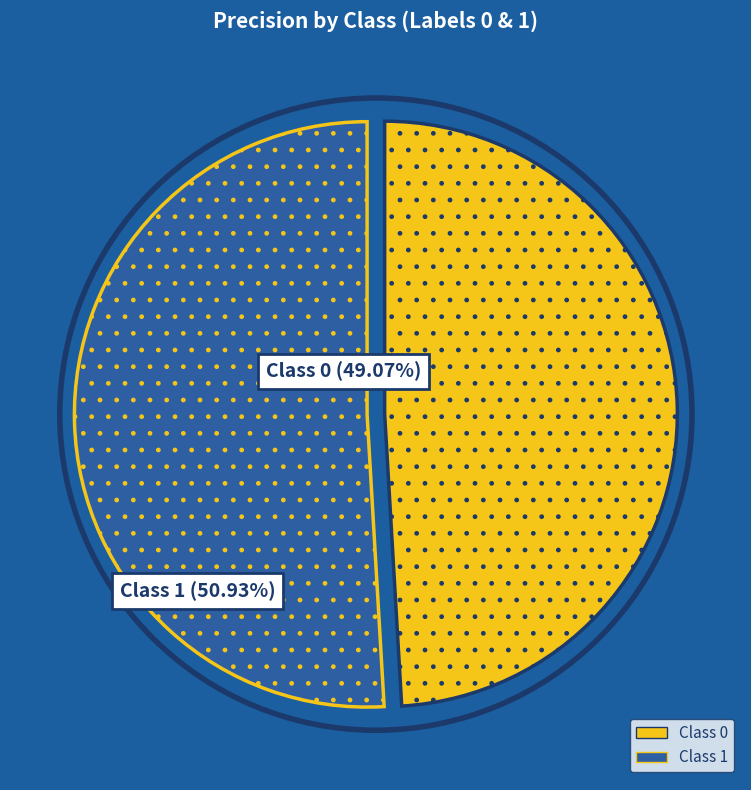

Is there a majority slice in this chart?

Yes